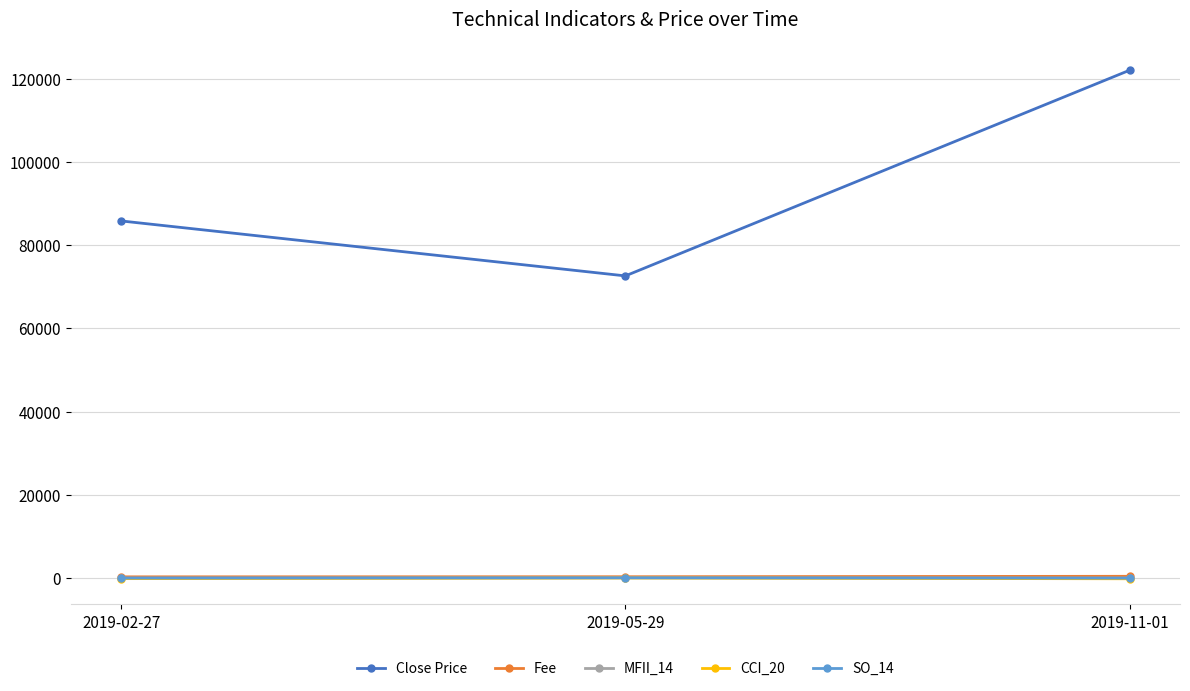

At which label does Close Price reach its minimum?

2019-05-29